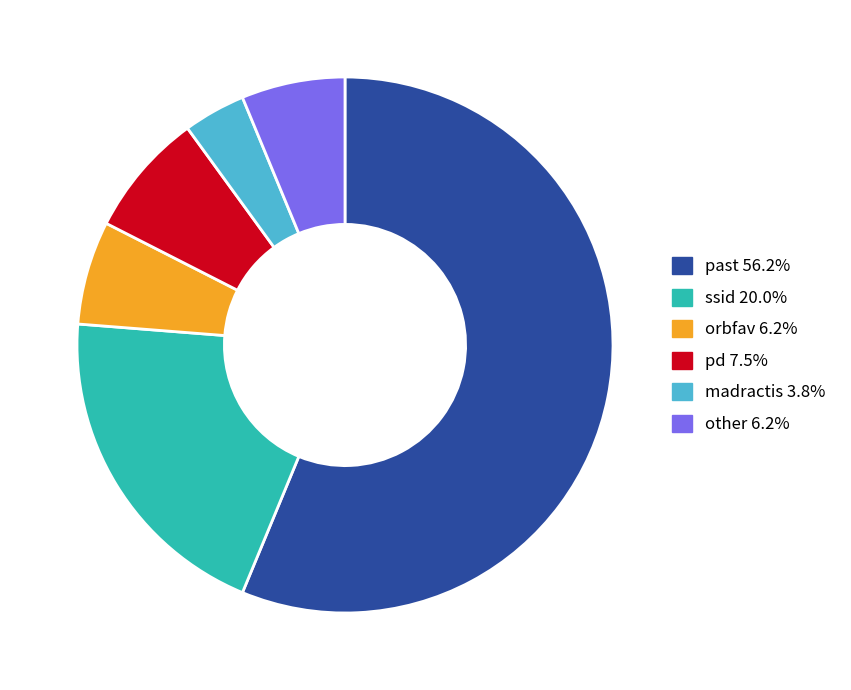

Combined, do past and orbfav account for over 50%?

Yes